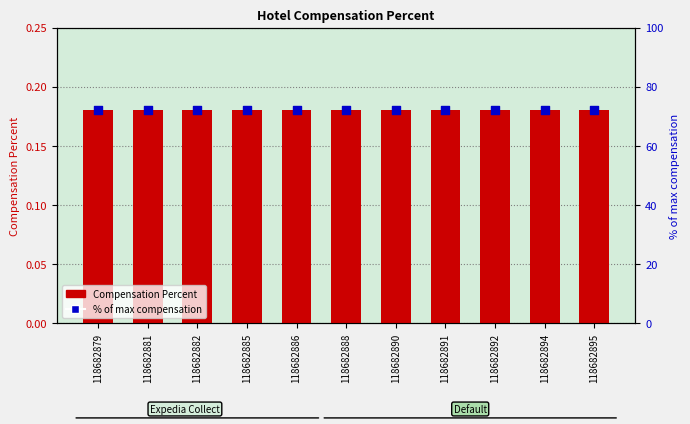

What is the total value across all series at 118682879?

72.2